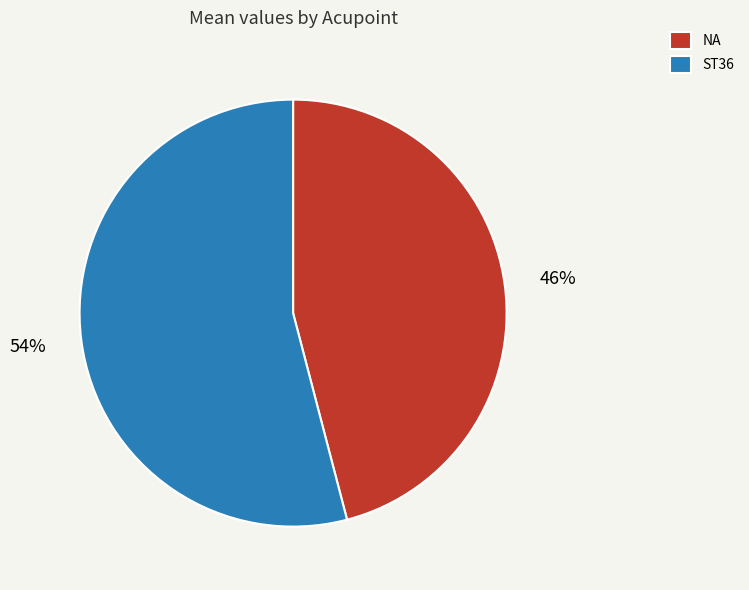

Combined, do NA and ST36 account for over 50%?

Yes